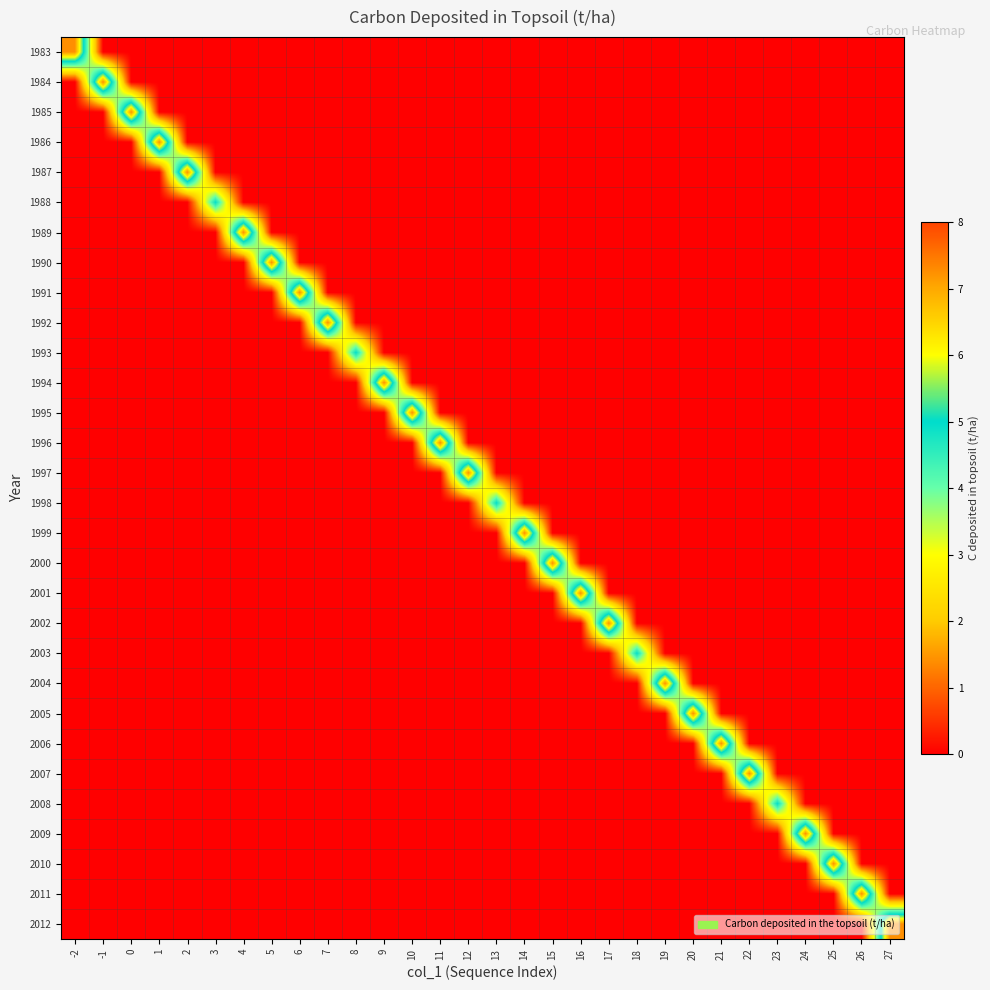

Which has a higher value, 2 or 15?

2